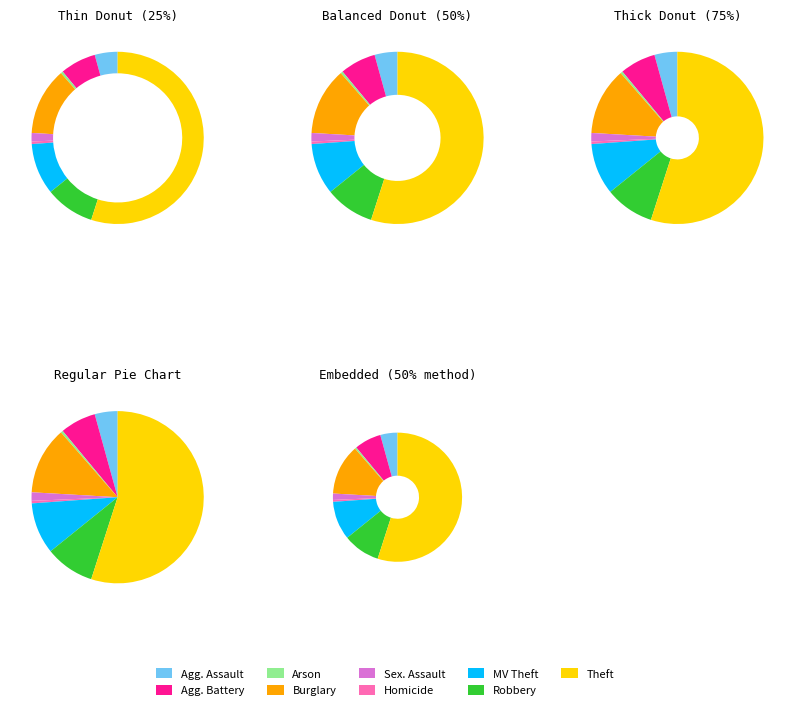

How many slices are in this pie chart?

9